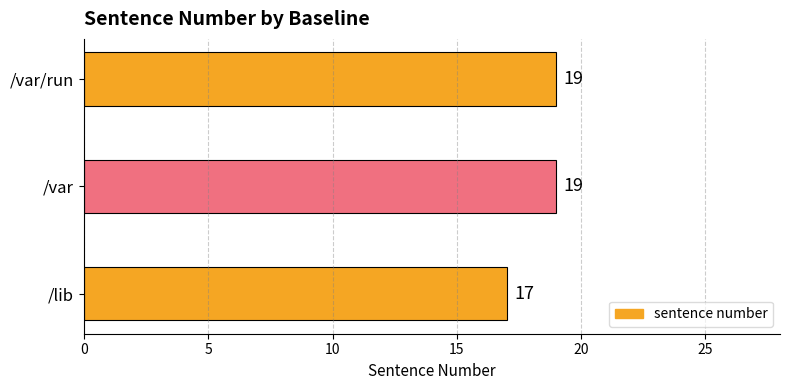

The value at /var is 29. True or false?

False